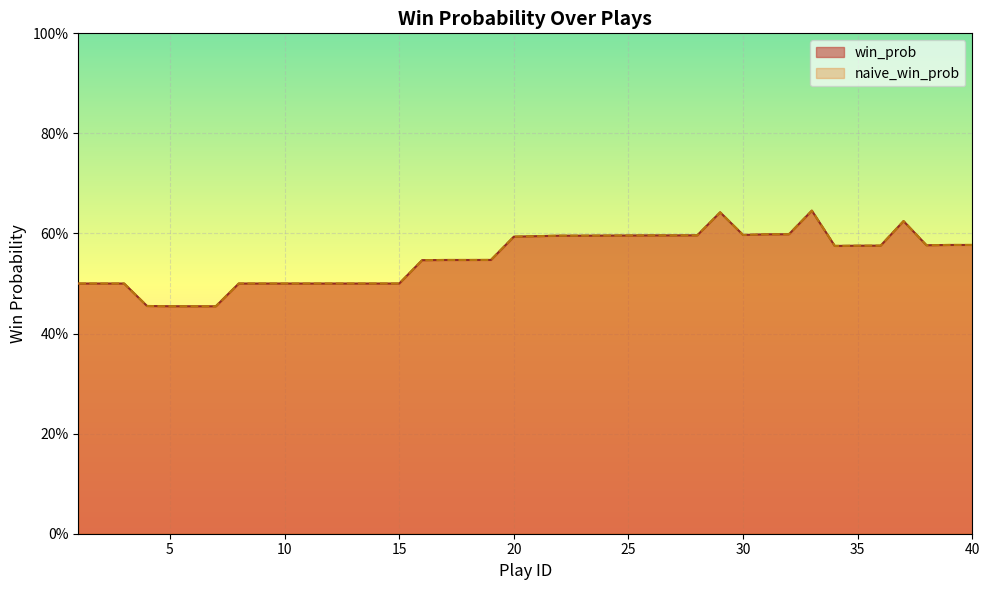

Is it true that win_prob equals 0.5 at 9?

True